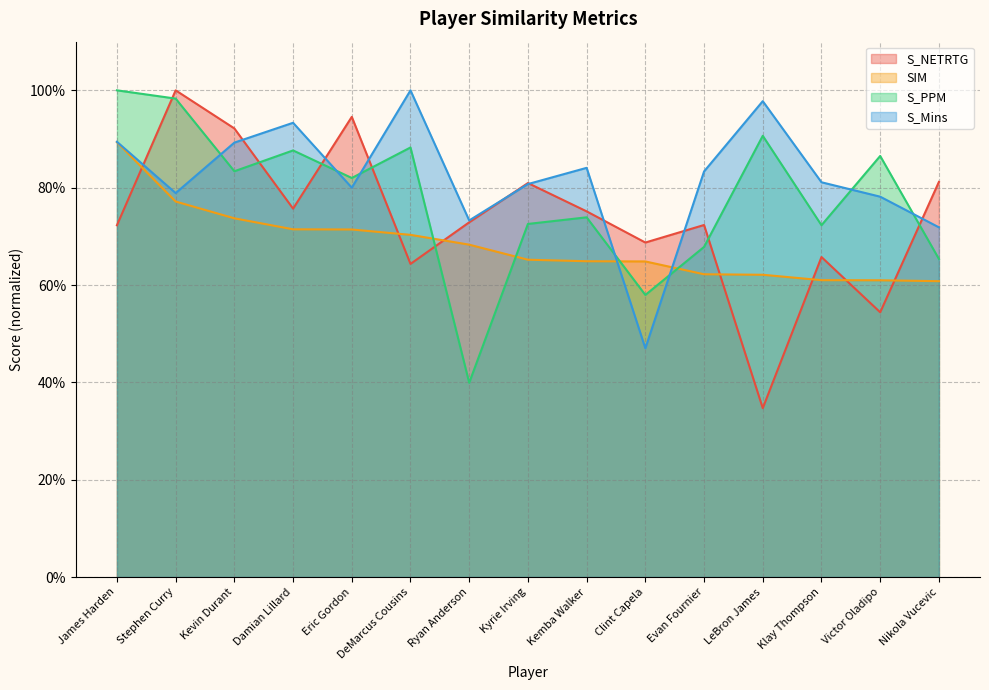

What is the sum of all SIM values?

10.2